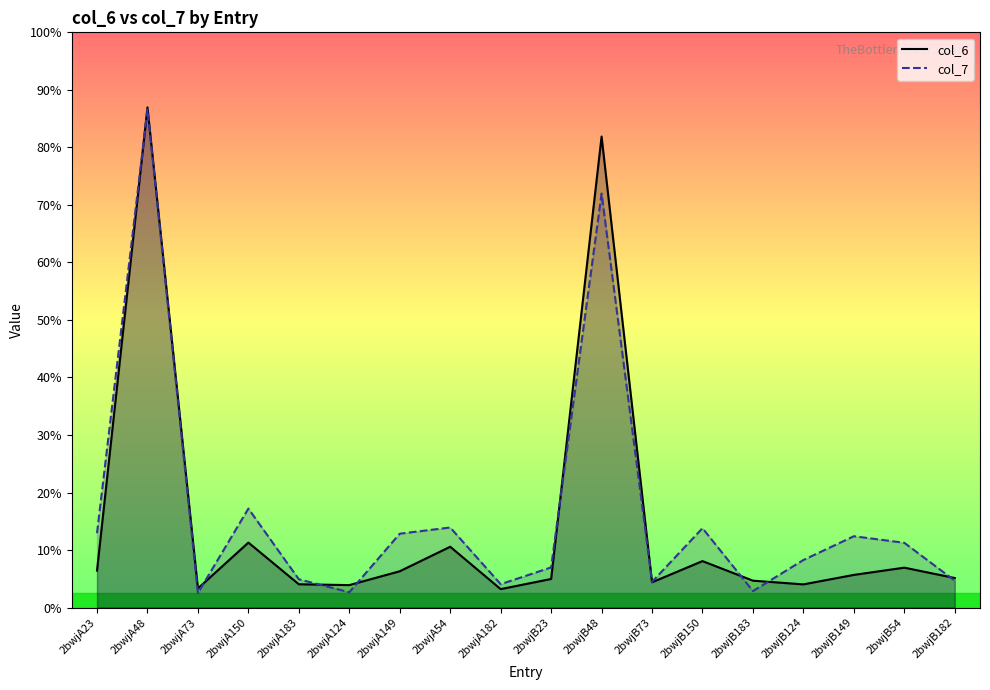

True or false: col_6 has a value of 4.0 at 2bwjB149.

False